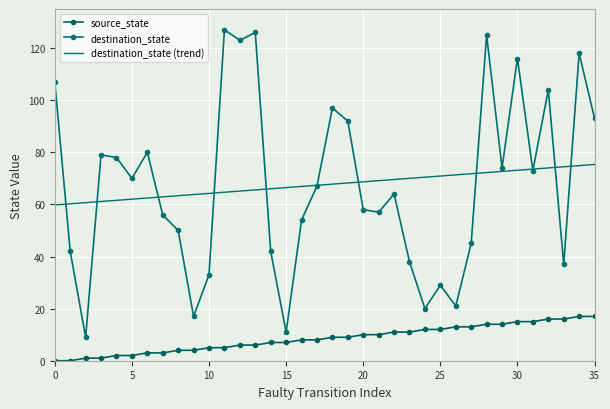

In destination_state, how many points are lower than both neighbors (excluding endpoints)?

11